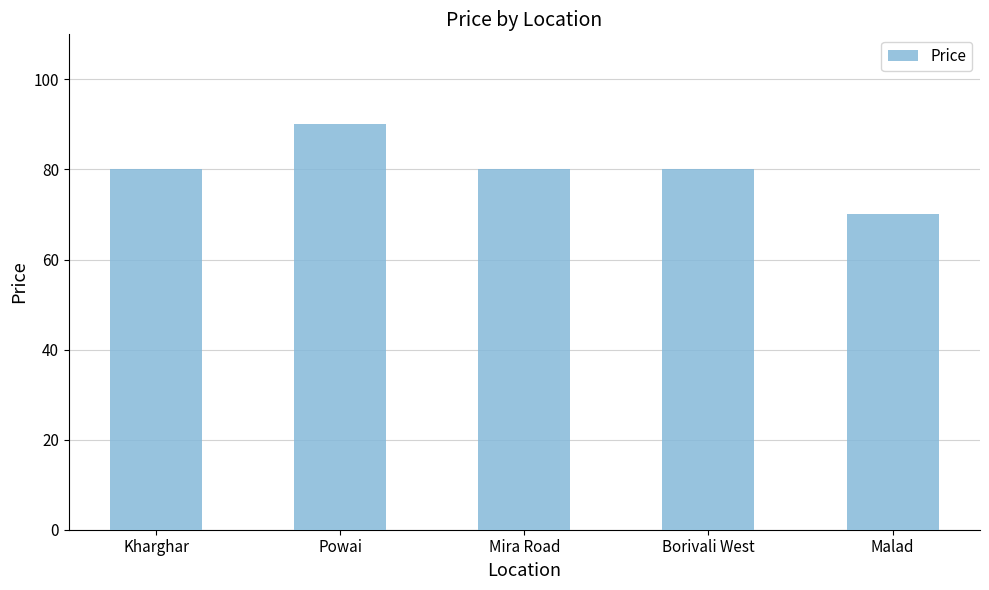

Which category has the highest value across all series?

Powai